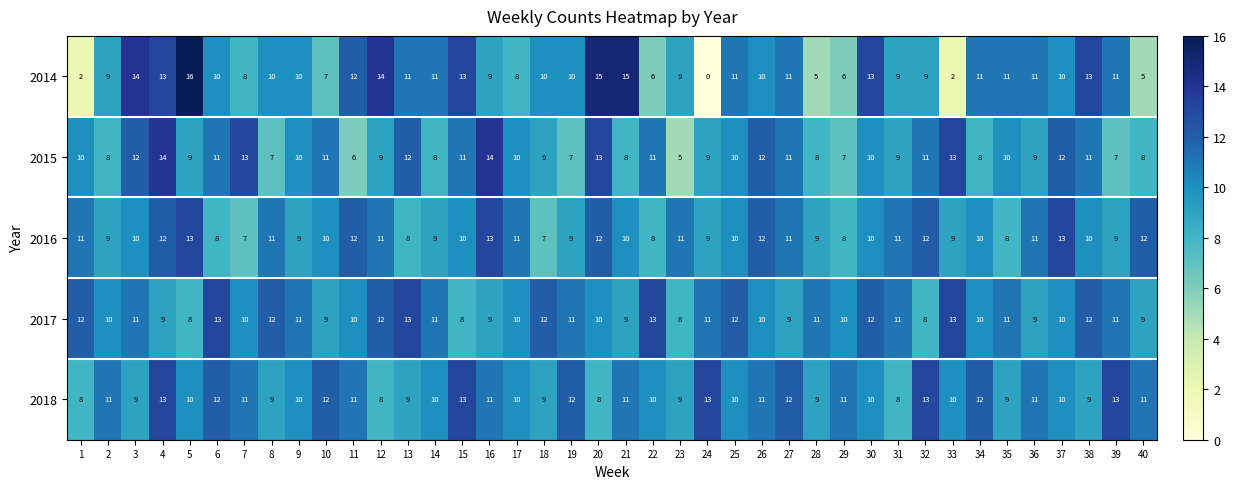

How many data points does each series have?

40